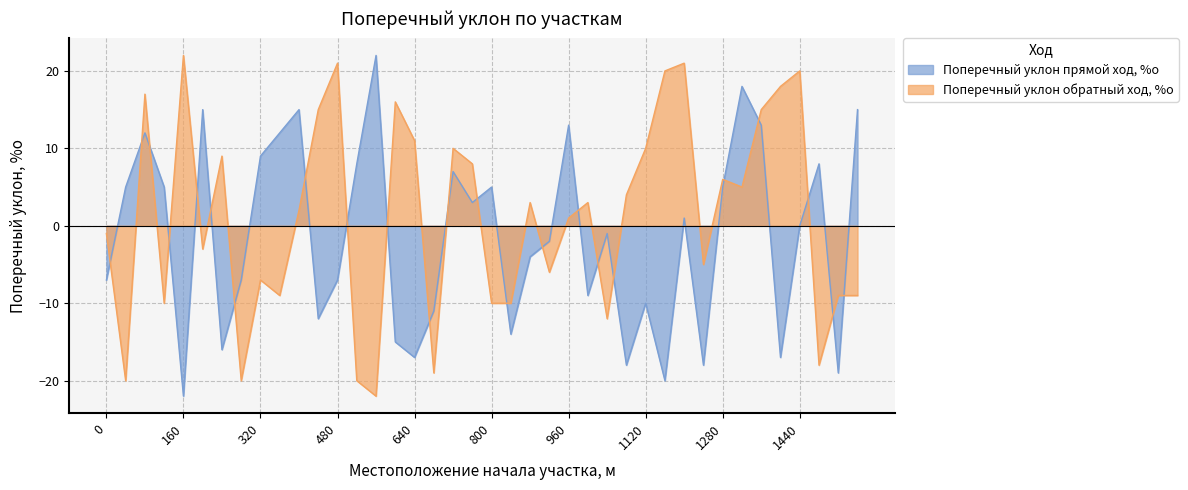

What is the spread (max minus min) of values at 1560?

24